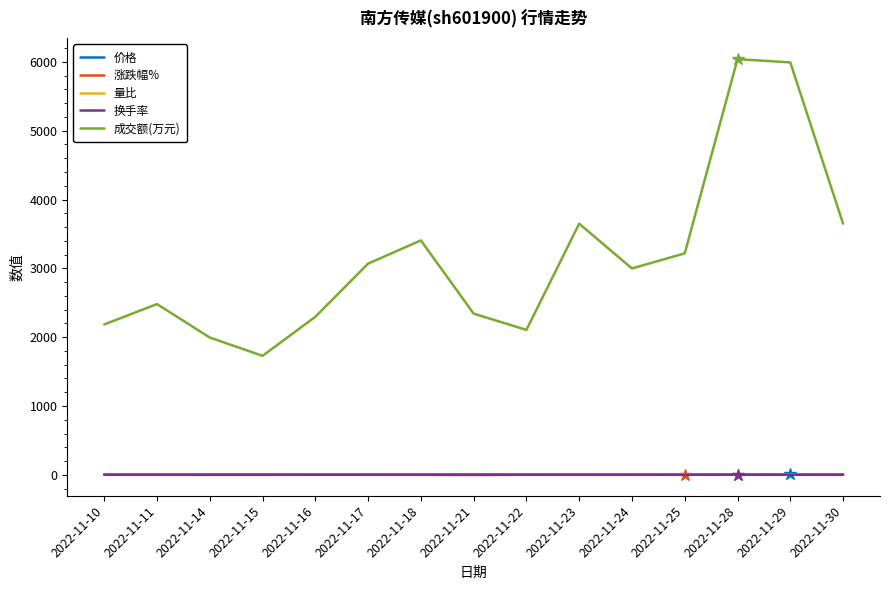

True or false: 涨跌幅% and 成交额(万元) intersect in this chart.

False